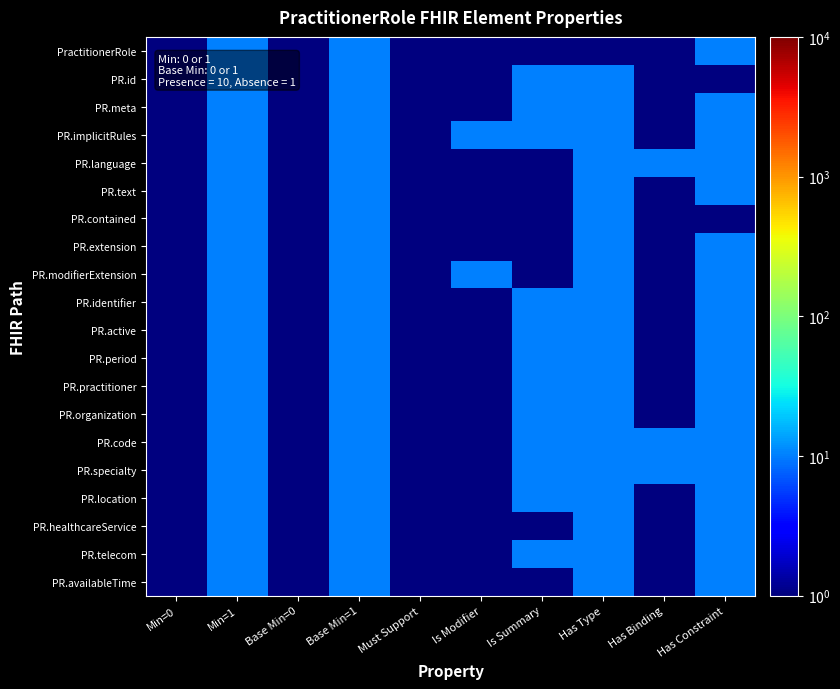

What is the greatest value displayed?

10